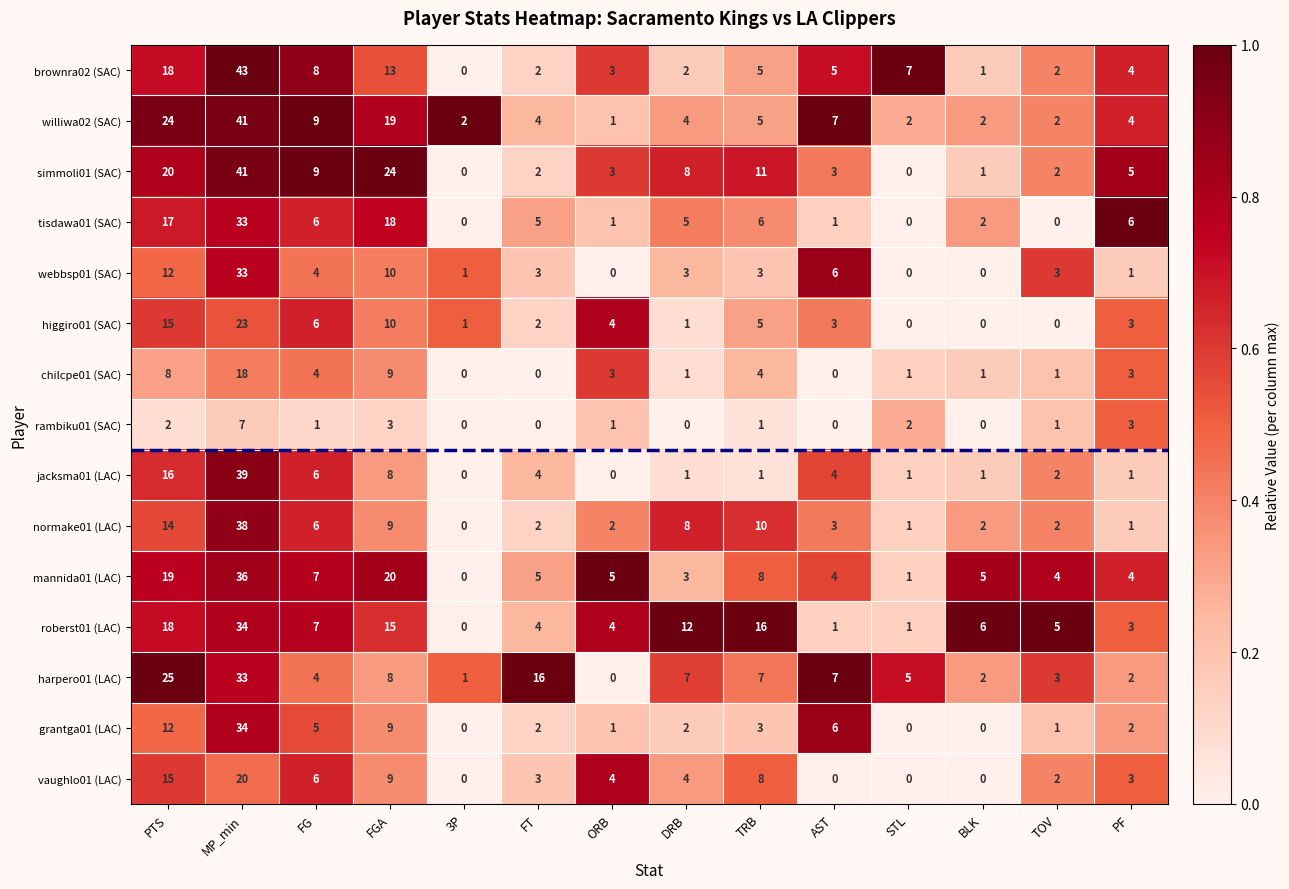

Where is chilcpe01 (SAC) nearest to the value 9?

FGA